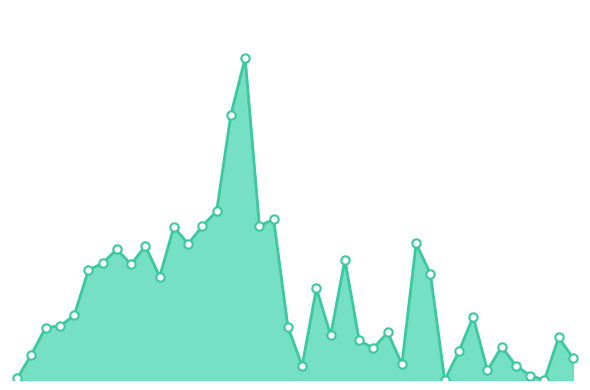

How many interior local valleys (lower than both neighbors) does the data have?

11